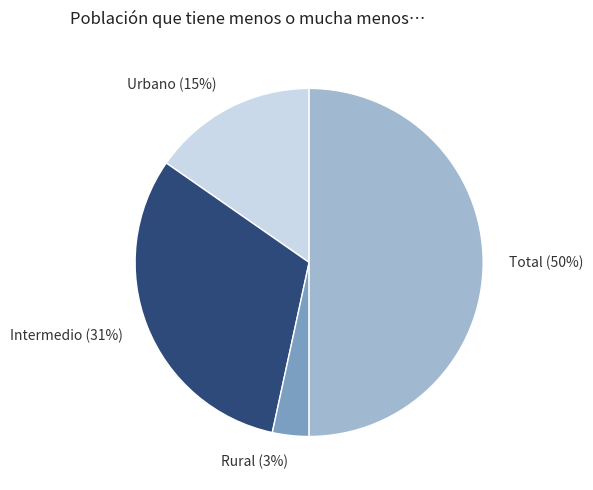

Combined, do Rural and Urbano account for over 50%?

No